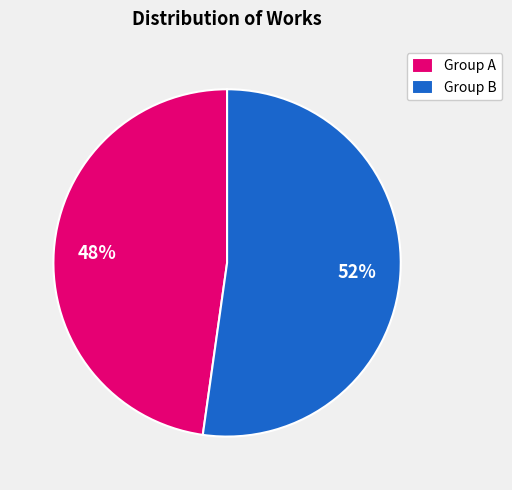

Which slice is the smallest?

Group A